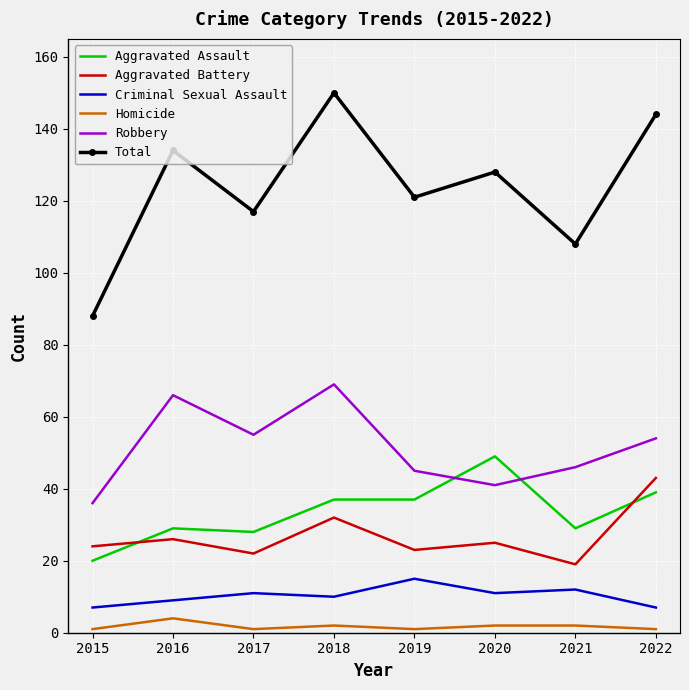

What is the sum of all Robbery values?

412